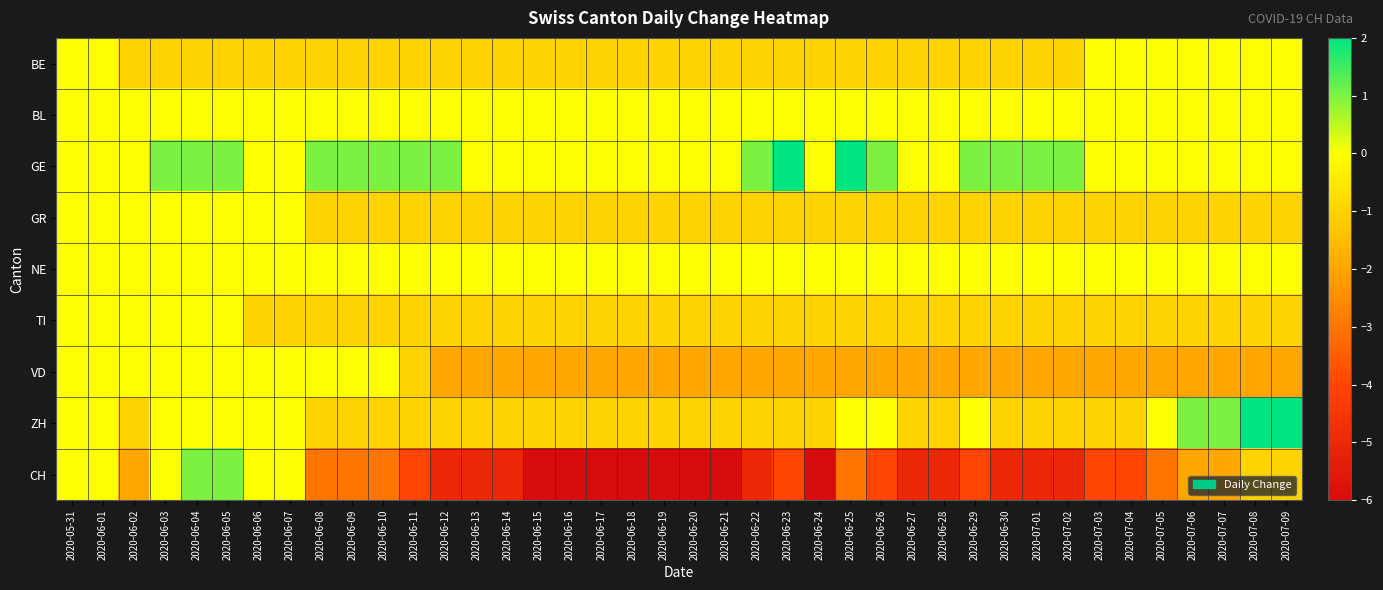

Reading left to right, extract all data points from this chart.

BE: 2020-05-31=0	2020-06-01=0	2020-06-02=-1	2020-06-03=-1	2020-06-04=-1	2020-06-05=-1	2020-06-06=-1	2020-06-07=-1	2020-06-08=-1	2020-06-09=-1	2020-06-10=-1	2020-06-11=-1	2020-06-12=-1	2020-06-13=-1	2020-06-14=-1	2020-06-15=-1	2020-06-16=-1	2020-06-17=-1	2020-06-18=-1	2020-06-19=-1	2020-06-20=-1	2020-06-21=-1	2020-06-22=-1	2020-06-23=-1	2020-06-24=-1	2020-06-25=-1	2020-06-26=-1	2020-06-27=-1	2020-06-28=-1	2020-06-29=-1	2020-06-30=-1	2020-07-01=-1	2020-07-02=-1	2020-07-03=0	2020-07-04=0	2020-07-05=0	2020-07-06=0	2020-07-07=0	2020-07-08=0	2020-07-09=0
BL: 2020-05-31=0	2020-06-01=0	2020-06-02=0	2020-06-03=0	2020-06-04=0	2020-06-05=0	2020-06-06=0	2020-06-07=0	2020-06-08=0	2020-06-09=0	2020-06-10=0	2020-06-11=0	2020-06-12=0	2020-06-13=0	2020-06-14=0	2020-06-15=0	2020-06-16=0	2020-06-17=0	2020-06-18=0	2020-06-19=0	2020-06-20=0	2020-06-21=0	2020-06-22=0	2020-06-23=0	2020-06-24=0	2020-06-25=0	2020-06-26=0	2020-06-27=0	2020-06-28=0	2020-06-29=0	2020-06-30=0	2020-07-01=0	2020-07-02=0	2020-07-03=0	2020-07-04=0	2020-07-05=0	2020-07-06=0	2020-07-07=0	2020-07-08=0	2020-07-09=0
GE: 2020-05-31=0	2020-06-01=0	2020-06-02=0	2020-06-03=1	2020-06-04=1	2020-06-05=1	2020-06-06=0	2020-06-07=0	2020-06-08=1	2020-06-09=1	2020-06-10=1	2020-06-11=1	2020-06-12=1	2020-06-13=0	2020-06-14=0	2020-06-15=0	2020-06-16=0	2020-06-17=0	2020-06-18=0	2020-06-19=0	2020-06-20=0	2020-06-21=0	2020-06-22=1	2020-06-23=2	2020-06-24=0	2020-06-25=2	2020-06-26=1	2020-06-27=0	2020-06-28=0	2020-06-29=1	2020-06-30=1	2020-07-01=1	2020-07-02=1	2020-07-03=0	2020-07-04=0	2020-07-05=0	2020-07-06=0	2020-07-07=0	2020-07-08=0	2020-07-09=0
GR: 2020-05-31=0	2020-06-01=0	2020-06-02=0	2020-06-03=0	2020-06-04=0	2020-06-05=0	2020-06-06=0	2020-06-07=0	2020-06-08=-1	2020-06-09=-1	2020-06-10=-1	2020-06-11=-1	2020-06-12=-1	2020-06-13=-1	2020-06-14=-1	2020-06-15=-1	2020-06-16=-1	2020-06-17=-1	2020-06-18=-1	2020-06-19=-1	2020-06-20=-1	2020-06-21=-1	2020-06-22=-1	2020-06-23=-1	2020-06-24=-1	2020-06-25=-1	2020-06-26=-1	2020-06-27=-1	2020-06-28=-1	2020-06-29=-1	2020-06-30=-1	2020-07-01=-1	2020-07-02=-1	2020-07-03=-1	2020-07-04=-1	2020-07-05=-1	2020-07-06=-1	2020-07-07=-1	2020-07-08=-1	2020-07-09=-1
NE: 2020-05-31=0	2020-06-01=0	2020-06-02=0	2020-06-03=0	2020-06-04=0	2020-06-05=0	2020-06-06=0	2020-06-07=0	2020-06-08=0	2020-06-09=0	2020-06-10=0	2020-06-11=0	2020-06-12=0	2020-06-13=0	2020-06-14=0	2020-06-15=0	2020-06-16=0	2020-06-17=0	2020-06-18=0	2020-06-19=0	2020-06-20=0	2020-06-21=0	2020-06-22=0	2020-06-23=0	2020-06-24=0	2020-06-25=0	2020-06-26=0	2020-06-27=0	2020-06-28=0	2020-06-29=0	2020-06-30=0	2020-07-01=0	2020-07-02=0	2020-07-03=0	2020-07-04=0	2020-07-05=0	2020-07-06=0	2020-07-07=0	2020-07-08=0	2020-07-09=0
TI: 2020-05-31=0	2020-06-01=0	2020-06-02=0	2020-06-03=0	2020-06-04=0	2020-06-05=0	2020-06-06=-1	2020-06-07=-1	2020-06-08=-1	2020-06-09=-1	2020-06-10=-1	2020-06-11=-1	2020-06-12=-1	2020-06-13=-1	2020-06-14=-1	2020-06-15=-1	2020-06-16=-1	2020-06-17=-1	2020-06-18=-1	2020-06-19=-1	2020-06-20=-1	2020-06-21=-1	2020-06-22=-1	2020-06-23=-1	2020-06-24=-1	2020-06-25=-1	2020-06-26=-1	2020-06-27=-1	2020-06-28=-1	2020-06-29=-1	2020-06-30=-1	2020-07-01=-1	2020-07-02=-1	2020-07-03=-1	2020-07-04=-1	2020-07-05=-1	2020-07-06=-1	2020-07-07=-1	2020-07-08=-1	2020-07-09=-1
VD: 2020-05-31=0	2020-06-01=0	2020-06-02=0	2020-06-03=0	2020-06-04=0	2020-06-05=0	2020-06-06=0	2020-06-07=0	2020-06-08=0	2020-06-09=0	2020-06-10=0	2020-06-11=-1	2020-06-12=-2	2020-06-13=-2	2020-06-14=-2	2020-06-15=-2	2020-06-16=-2	2020-06-17=-2	2020-06-18=-2	2020-06-19=-2	2020-06-20=-2	2020-06-21=-2	2020-06-22=-2	2020-06-23=-2	2020-06-24=-2	2020-06-25=-2	2020-06-26=-2	2020-06-27=-2	2020-06-28=-2	2020-06-29=-2	2020-06-30=-2	2020-07-01=-2	2020-07-02=-2	2020-07-03=-2	2020-07-04=-2	2020-07-05=-2	2020-07-06=-2	2020-07-07=-2	2020-07-08=-2	2020-07-09=-2
ZH: 2020-05-31=0	2020-06-01=0	2020-06-02=-1	2020-06-03=0	2020-06-04=0	2020-06-05=0	2020-06-06=0	2020-06-07=0	2020-06-08=-1	2020-06-09=-1	2020-06-10=-1	2020-06-11=-1	2020-06-12=-1	2020-06-13=-1	2020-06-14=-1	2020-06-15=-1	2020-06-16=-1	2020-06-17=-1	2020-06-18=-1	2020-06-19=-1	2020-06-20=-1	2020-06-21=-1	2020-06-22=-1	2020-06-23=-1	2020-06-24=-1	2020-06-25=0	2020-06-26=0	2020-06-27=-1	2020-06-28=-1	2020-06-29=0	2020-06-30=-1	2020-07-01=-1	2020-07-02=-1	2020-07-03=-1	2020-07-04=-1	2020-07-05=0	2020-07-06=1	2020-07-07=1	2020-07-08=2	2020-07-09=2
CH: 2020-05-31=0	2020-06-01=0	2020-06-02=-2	2020-06-03=0	2020-06-04=1	2020-06-05=1	2020-06-06=0	2020-06-07=0	2020-06-08=-3	2020-06-09=-3	2020-06-10=-3	2020-06-11=-4	2020-06-12=-5	2020-06-13=-5	2020-06-14=-5	2020-06-15=-6	2020-06-16=-6	2020-06-17=-6	2020-06-18=-6	2020-06-19=-6	2020-06-20=-6	2020-06-21=-6	2020-06-22=-5	2020-06-23=-4	2020-06-24=-6	2020-06-25=-3	2020-06-26=-4	2020-06-27=-5	2020-06-28=-5	2020-06-29=-4	2020-06-30=-5	2020-07-01=-5	2020-07-02=-5	2020-07-03=-4	2020-07-04=-4	2020-07-05=-3	2020-07-06=-2	2020-07-07=-2	2020-07-08=-1	2020-07-09=-1